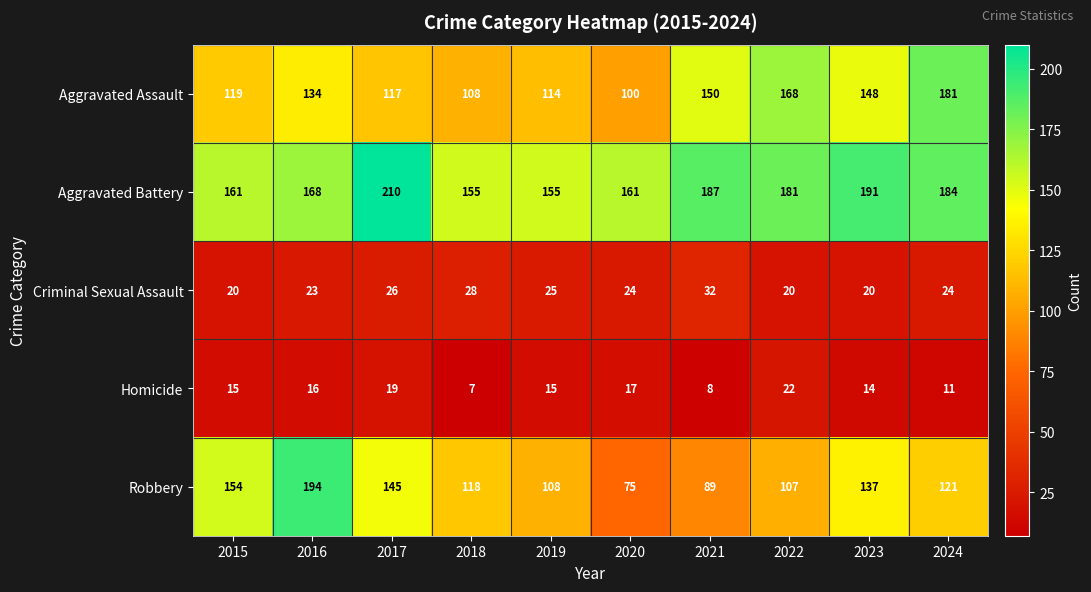

What is the total value across all series at 2017?

517